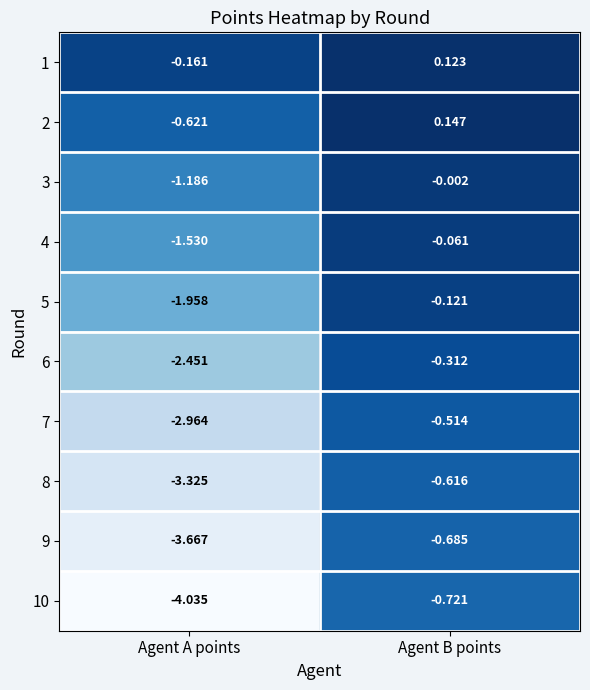

Count the number of categories in the chart.

2